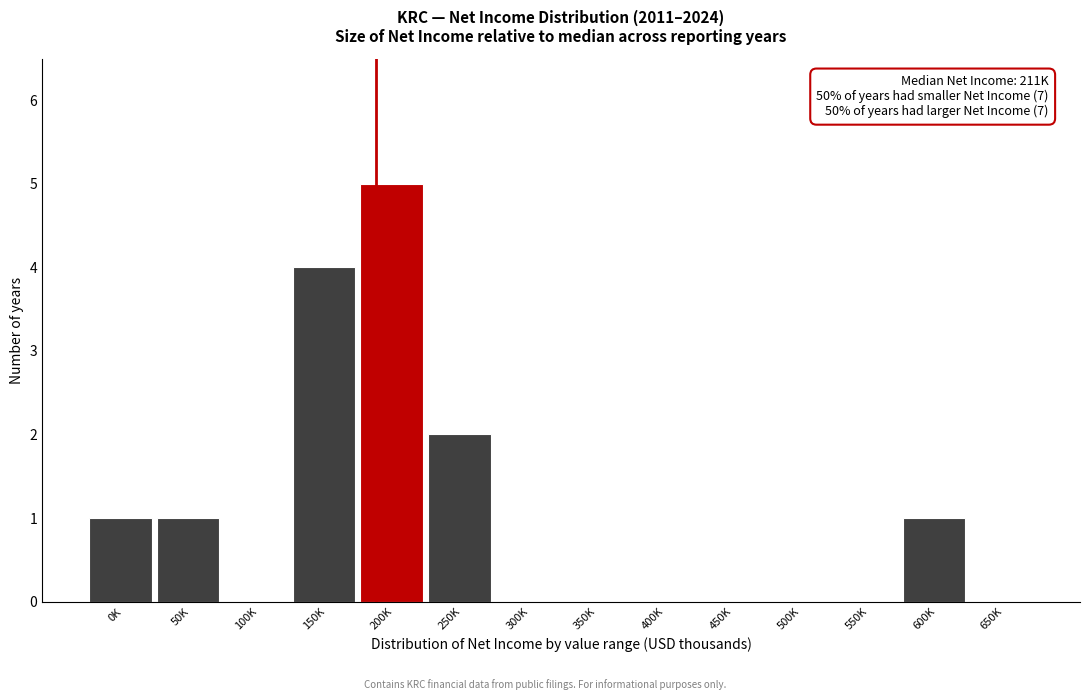

Reading right to left, list all the values displayed in this chart.

650K=0	600K=1	550K=0	500K=0	450K=0	400K=0	350K=0	300K=0	250K=2	200K=5	150K=4	100K=0	50K=1	0K=1